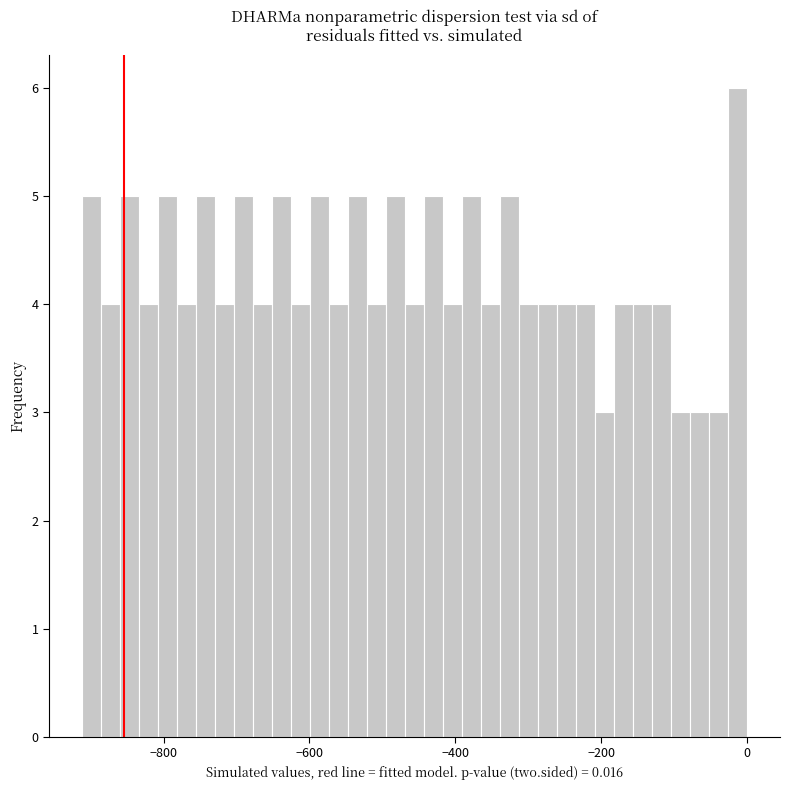

Read against the x-axis, roughly where is the centre of the tallest bar?

-20